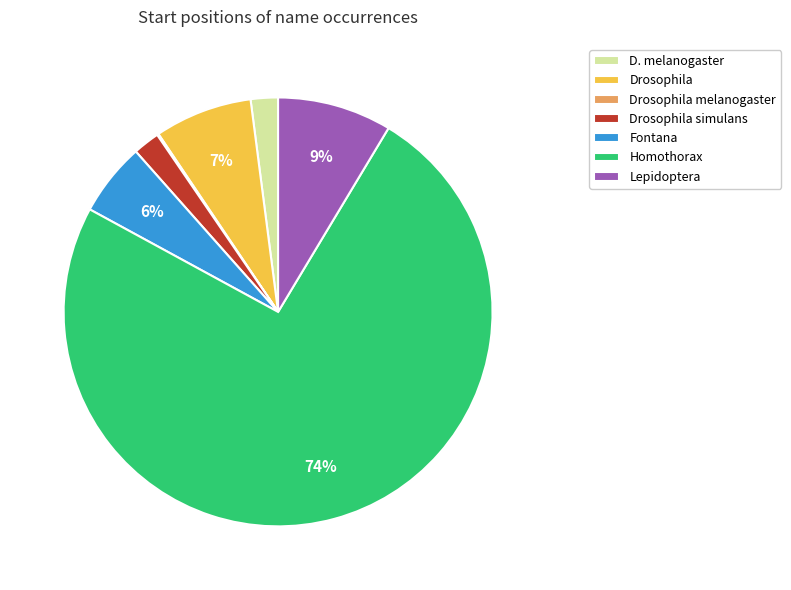

To the nearest percent, what portion does Lepidoptera represent?

9%